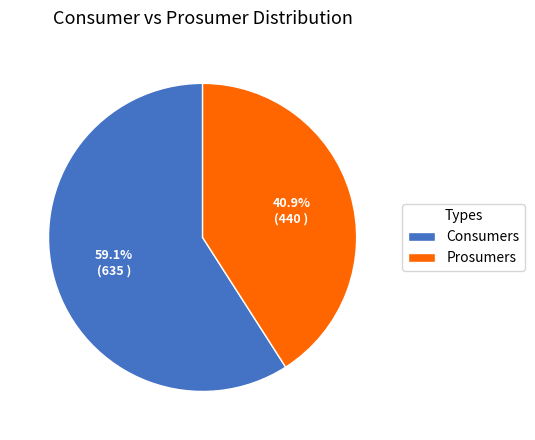

To the nearest percent, what portion does Consumers represent?

59%